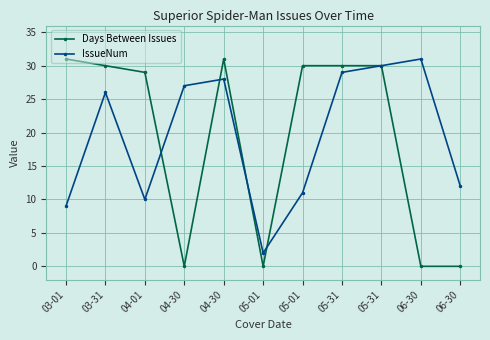

What is the total value across all series at 05-01?

2